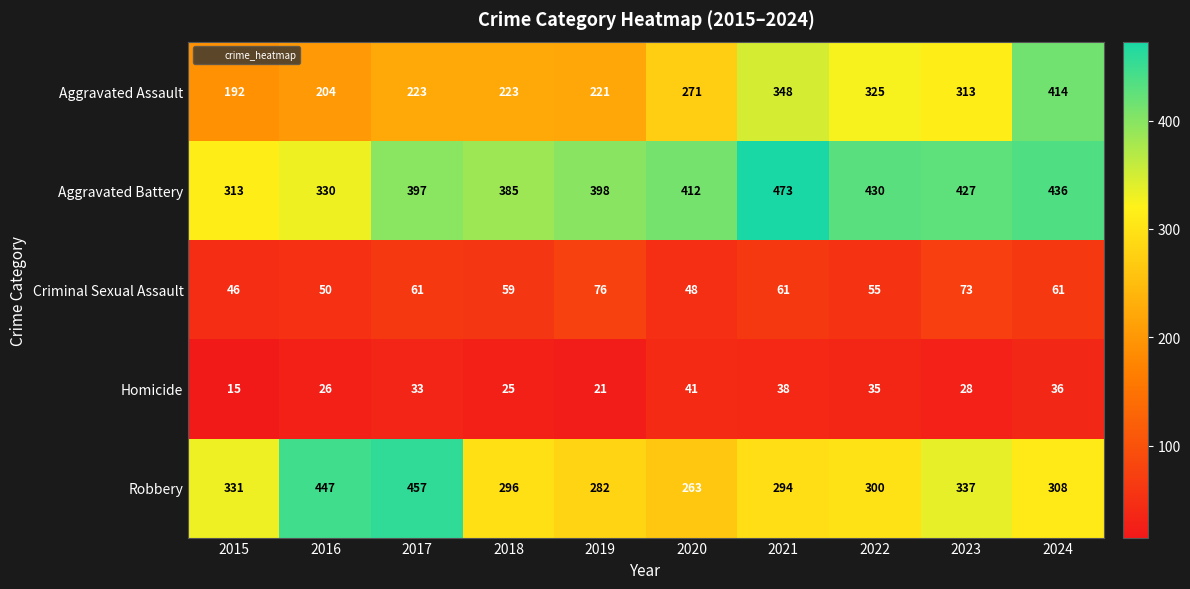

What is the smallest value displayed?

15